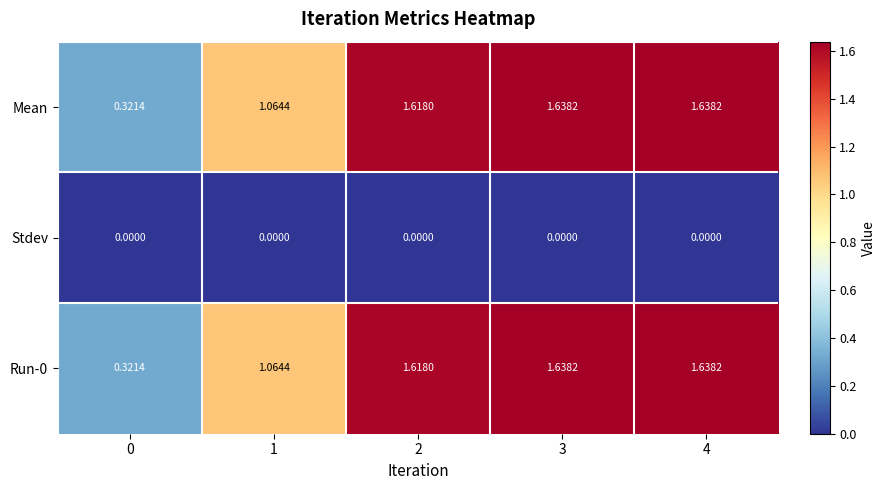

Is the value of Mean at 1 greater than the value of Run-0 at 4?

No